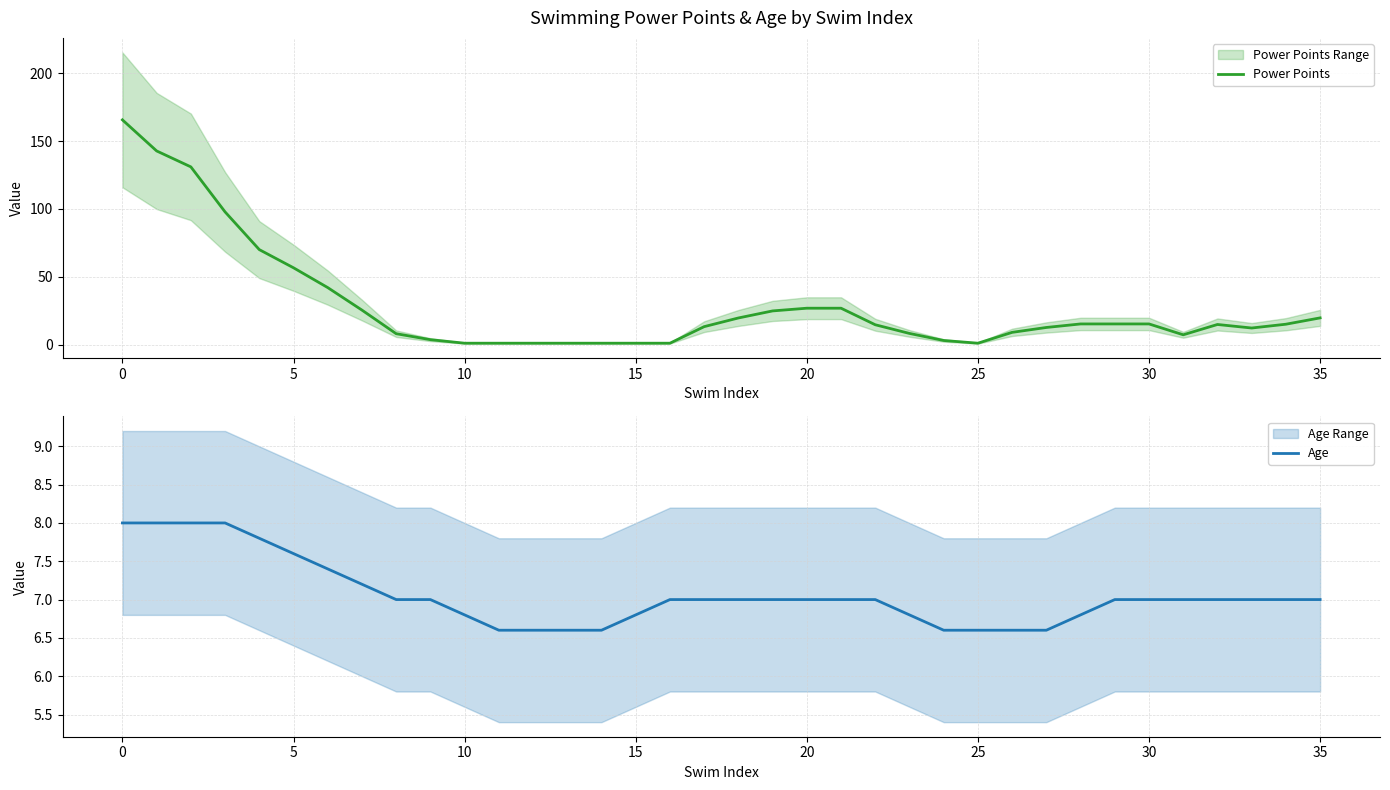

Reading right to left, extract all data points from this chart.

Power Points: 19.7	15.0	12.2	14.8	7.2	15.2	15.2	15.2	12.6	9.0	1.0	3.0	8.2	14.6	26.8	26.8	24.8	19.6	13.2	1.0	1.0	1.0	1.0	1.0	1.0	1.0	3.6	8.0	25.4	42.0	56.6	70.0	97.8	131.0	142.8	165.7
Age: 7.0	7.0	7.0	7.0	7.0	7.0	7.0	6.8	6.6	6.6	6.6	6.6	6.8	7.0	7.0	7.0	7.0	7.0	7.0	7.0	6.8	6.6	6.6	6.6	6.6	6.8	7.0	7.0	7.2	7.4	7.6	7.8	8.0	8.0	8.0	8.0